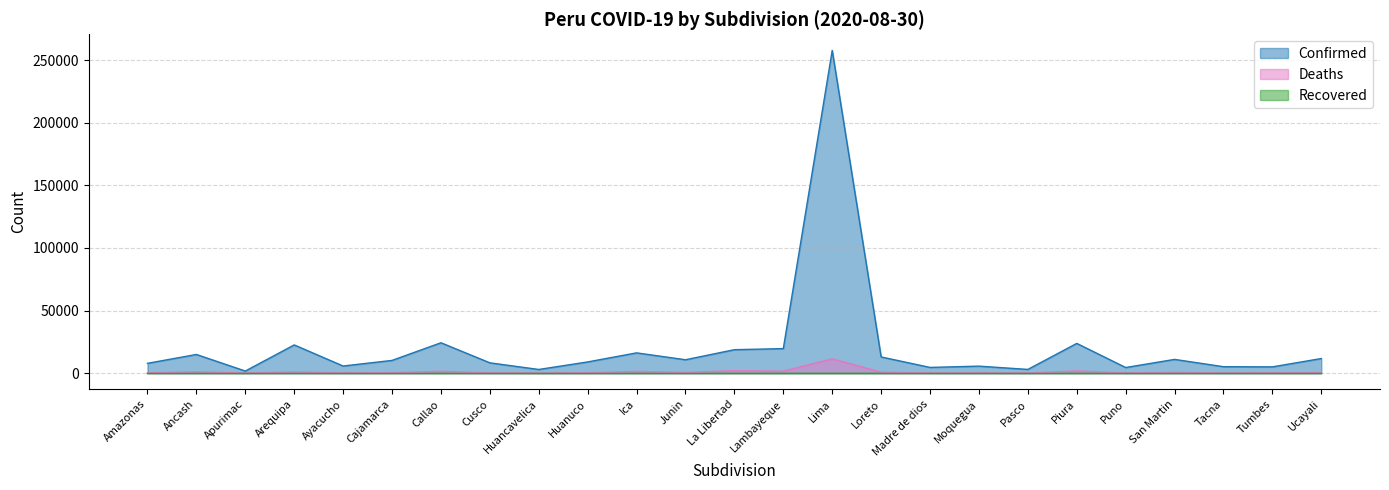

True or false: Deaths and Confirmed cross at least once.

False